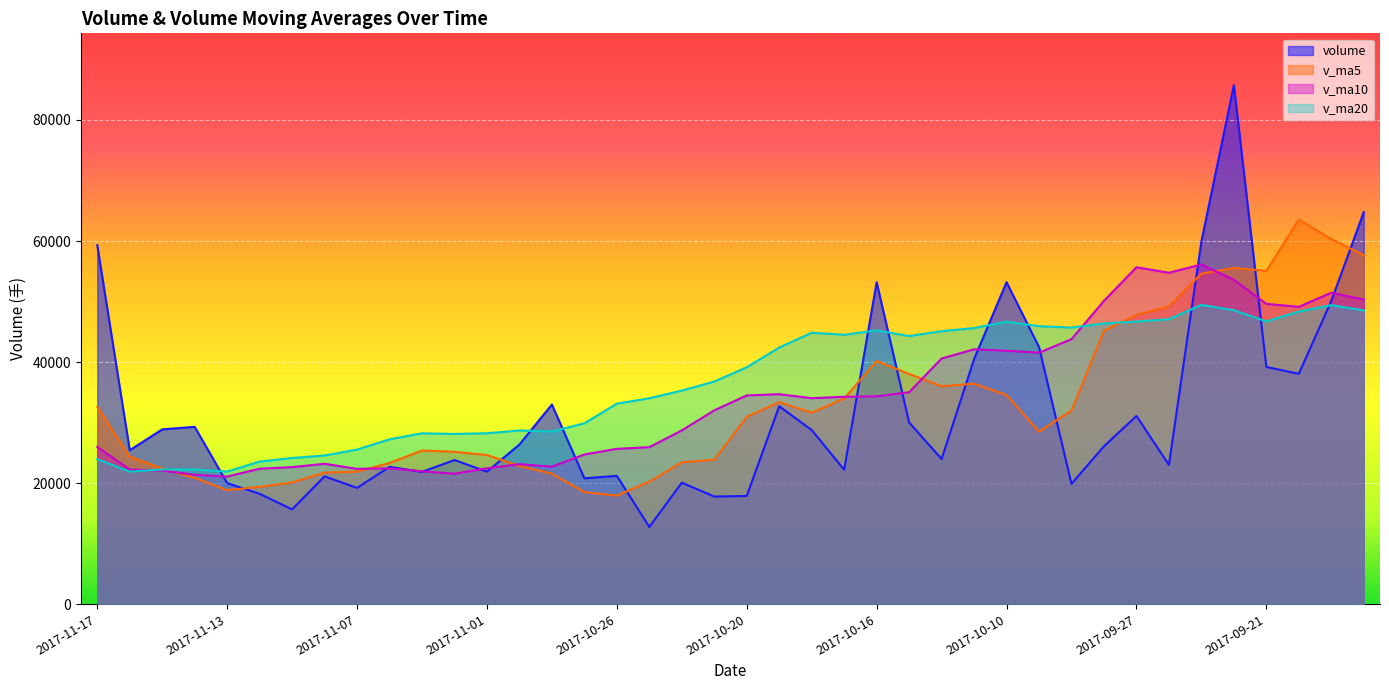

How many values in the volume series exceed 26085?

20